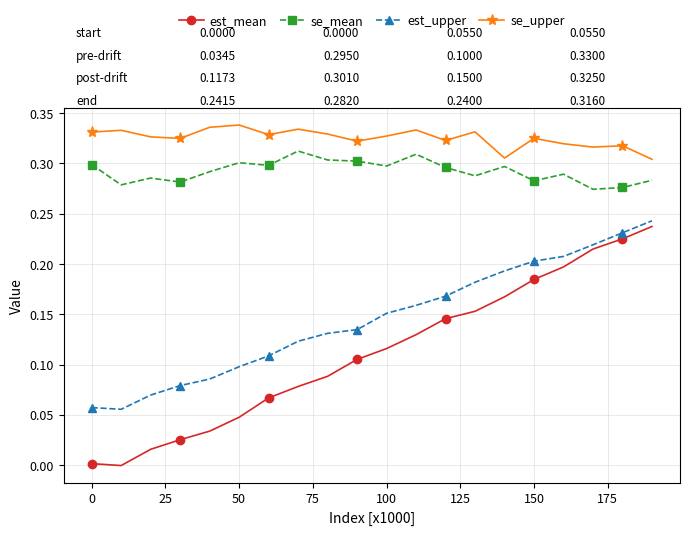

Which series has the largest total across all categories?

se_upper